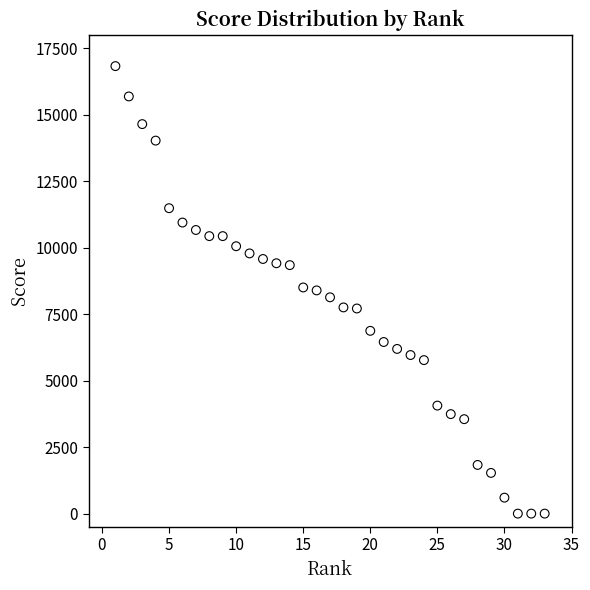

What is the range of Y values (max minus min)?

16820